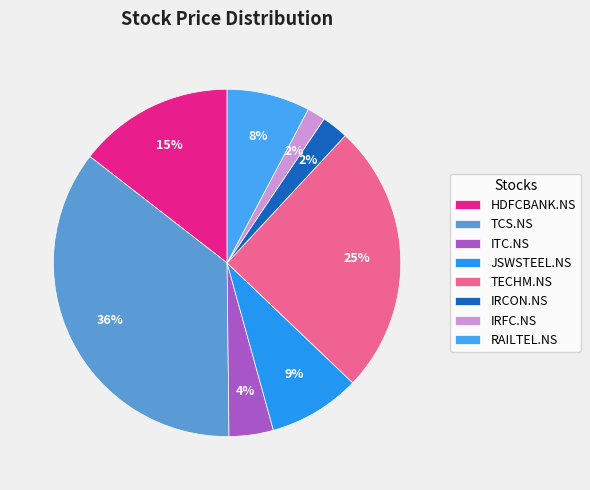

How many slices are in this pie chart?

8